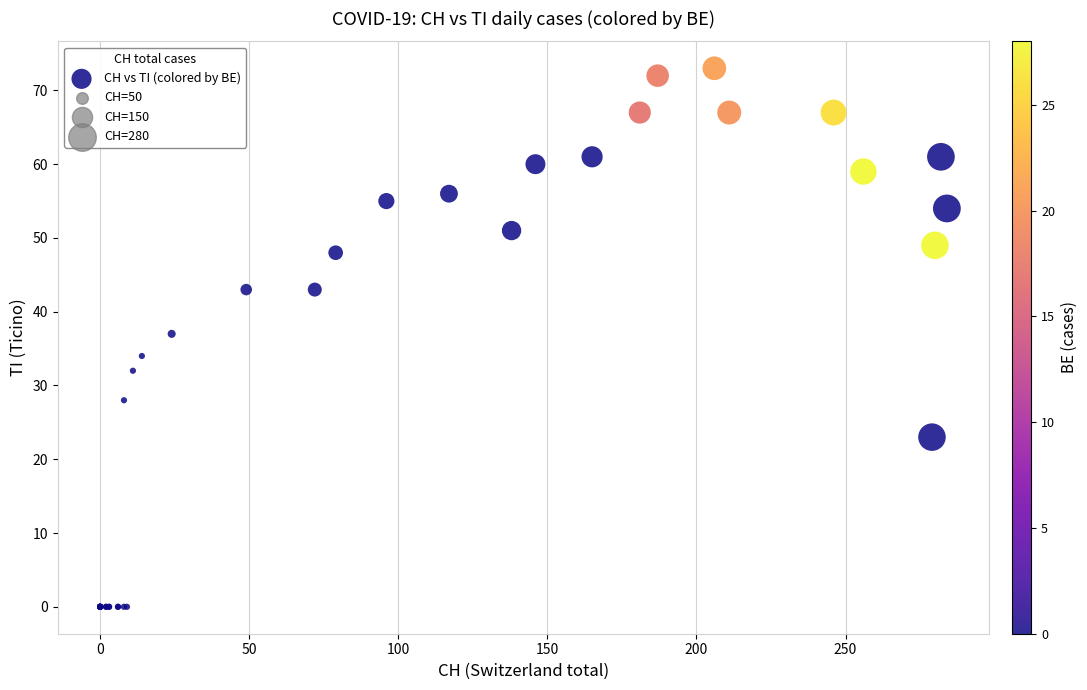

What Y value in the scatter plot is closest to 36?

37